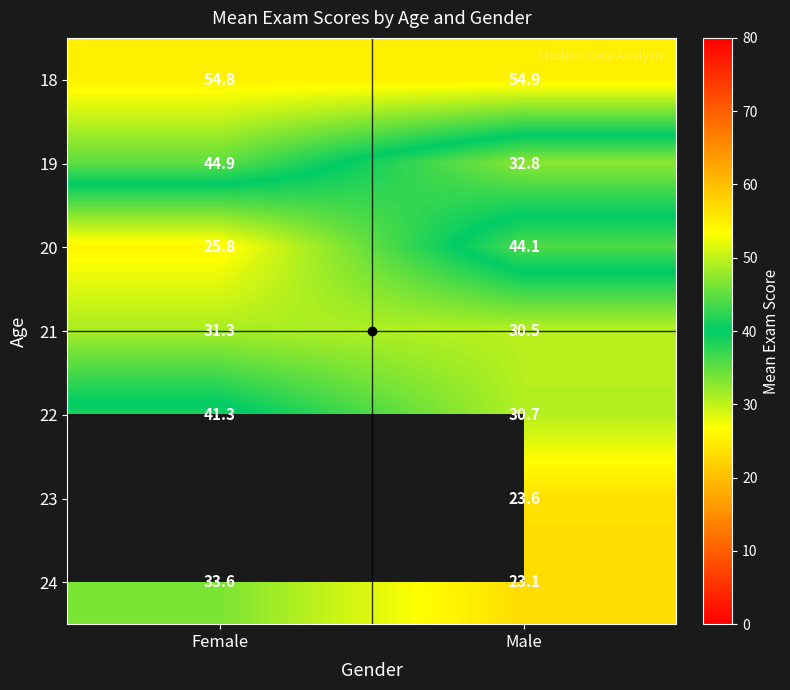

What is the lowest value of the 21 series?

30.5